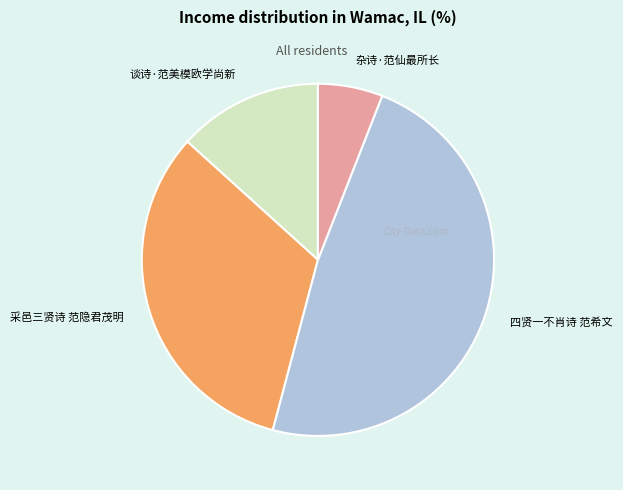

What is the ratio of the value at 杂诗·范仙最所长 to the value at 四贤一不肖诗 范希文?

0.1